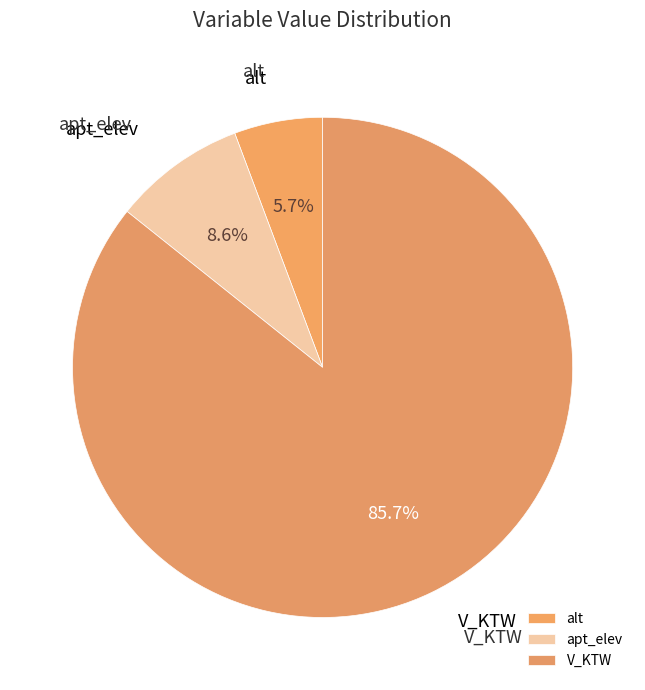

Which category accounts for the majority?

V_KTW